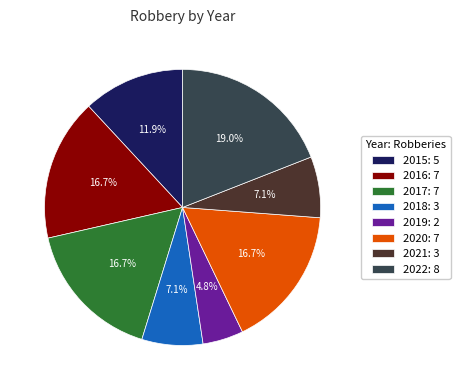

Is there a majority slice in this chart?

No